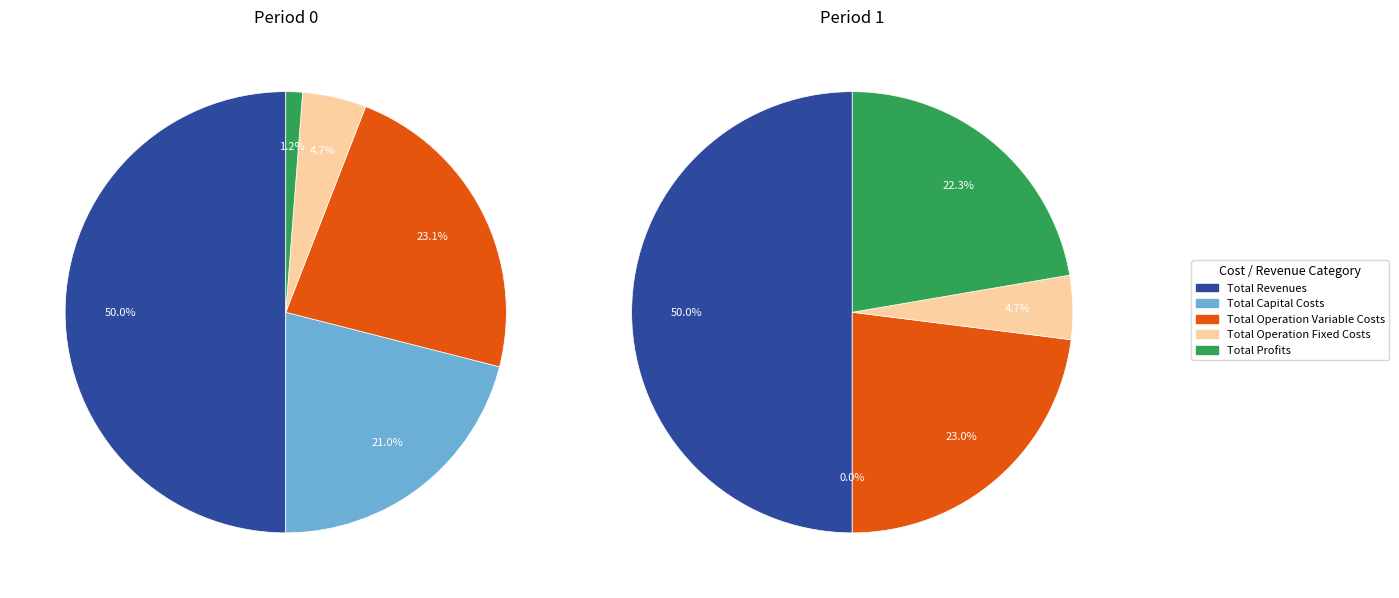

Do values_1 and values_0 together represent more than half of the pie?

Yes